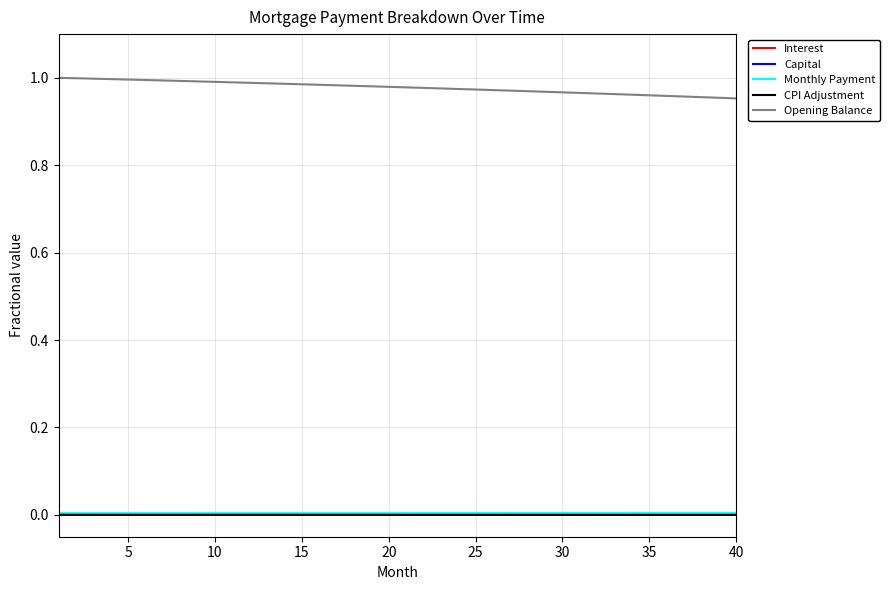

True or false: Interest and Opening Balance cross at least once.

False